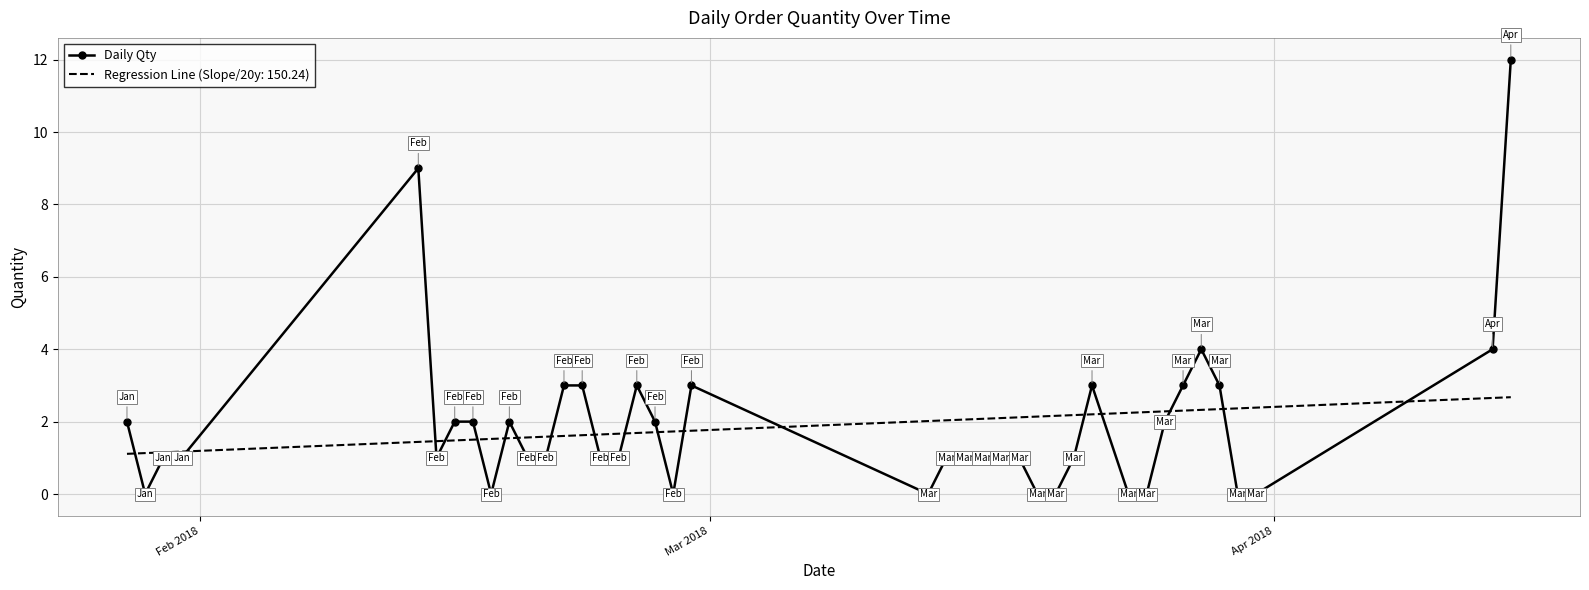

What is the minimum value for Regression Line (Slope/20y: 150.24)?

1.1